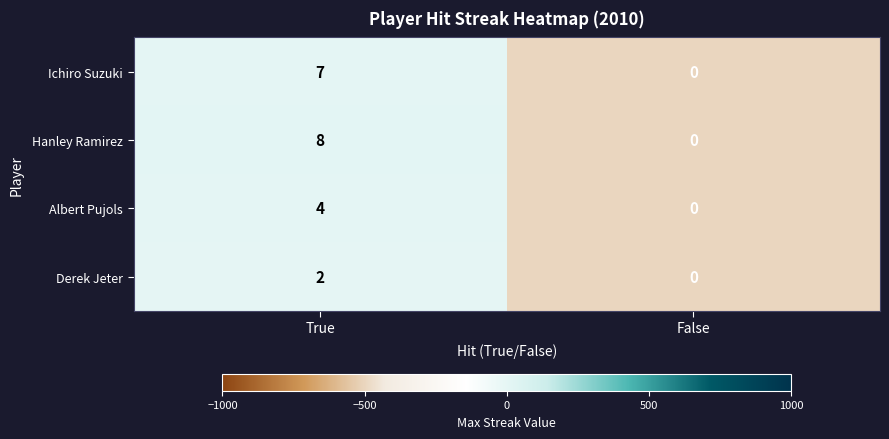

What is the sum of all Ichiro Suzuki values?

7